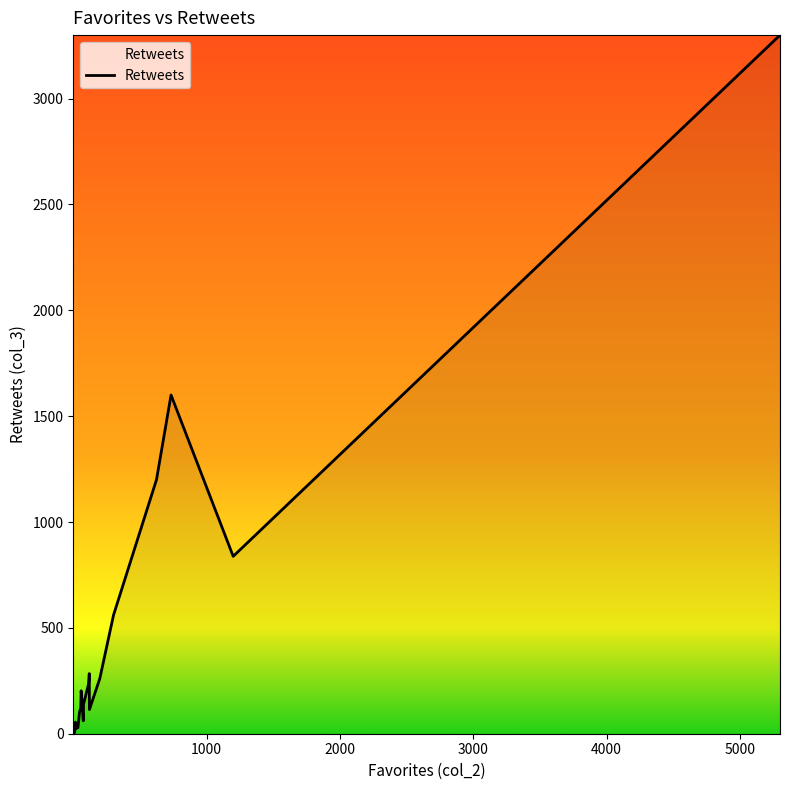

What is the difference between the values at 4 and 30?

56